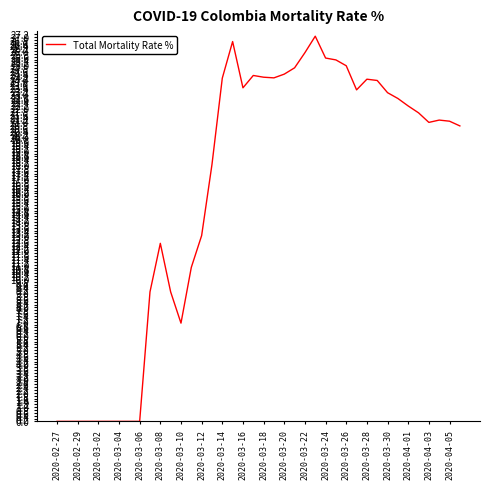

What is the greatest value displayed?

27.0